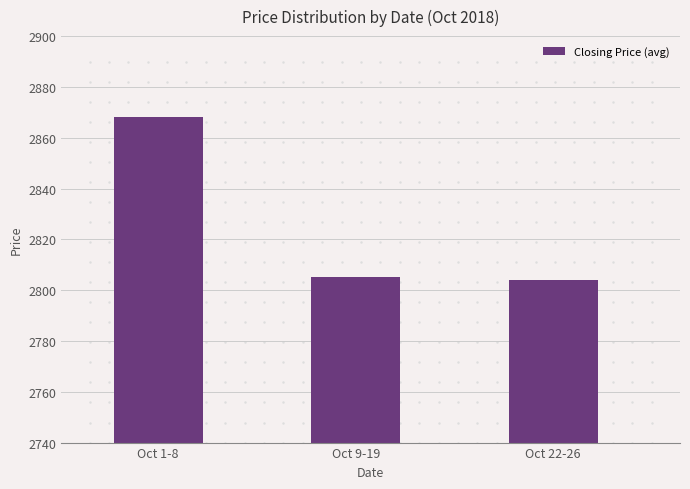

Does the chart contain stacked bars?

No